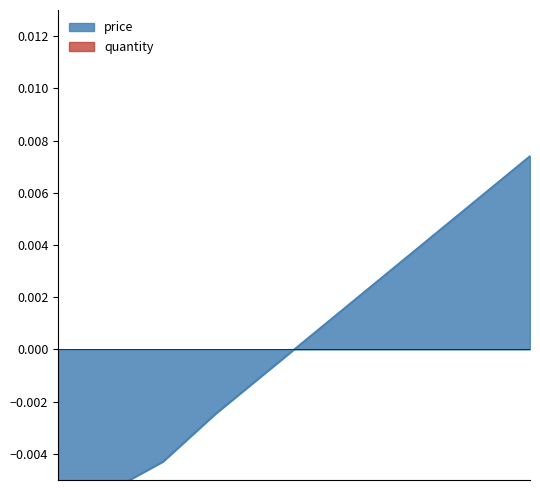

True or false: there are more than 1 points higher than both neighbors.

False